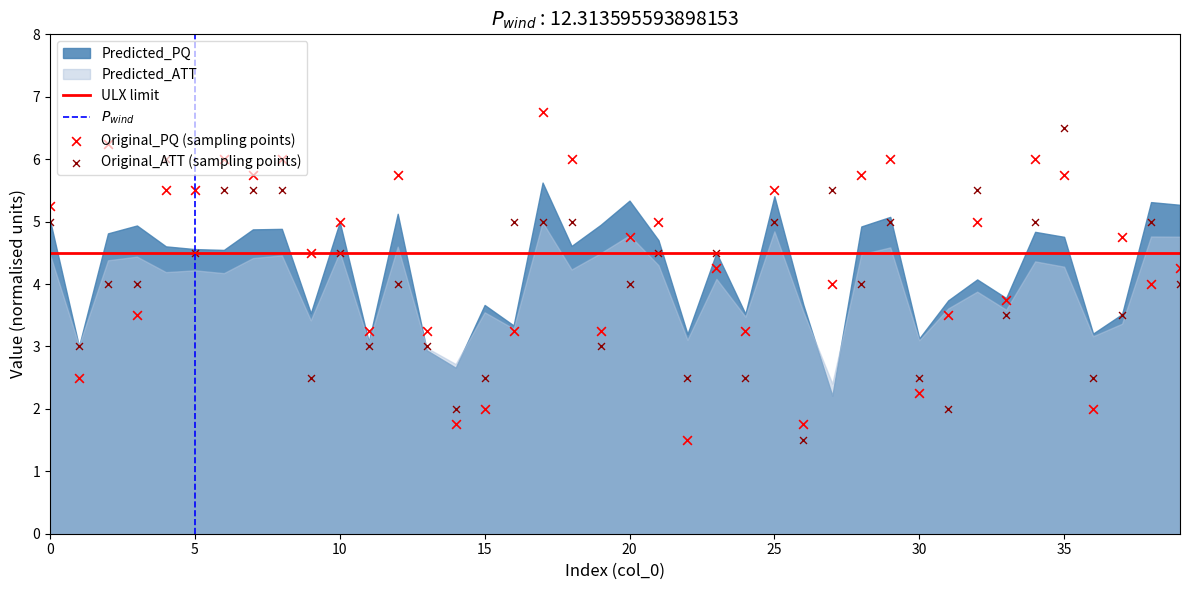

At which category is the sum across all series the highest?

35